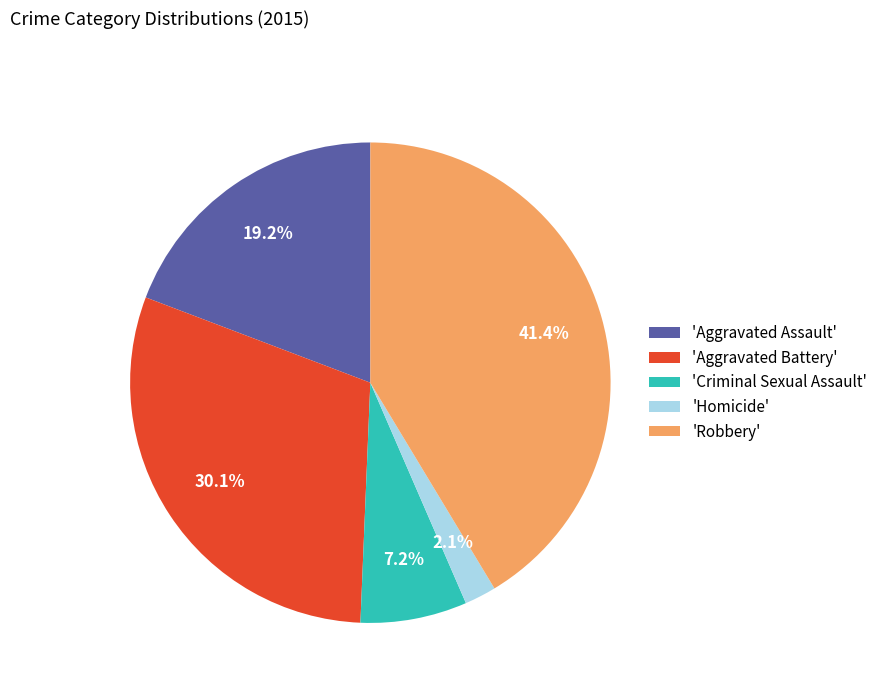

Which has a higher value, 'Criminal Sexual Assault' or 'Aggravated Battery'?

'Aggravated Battery'